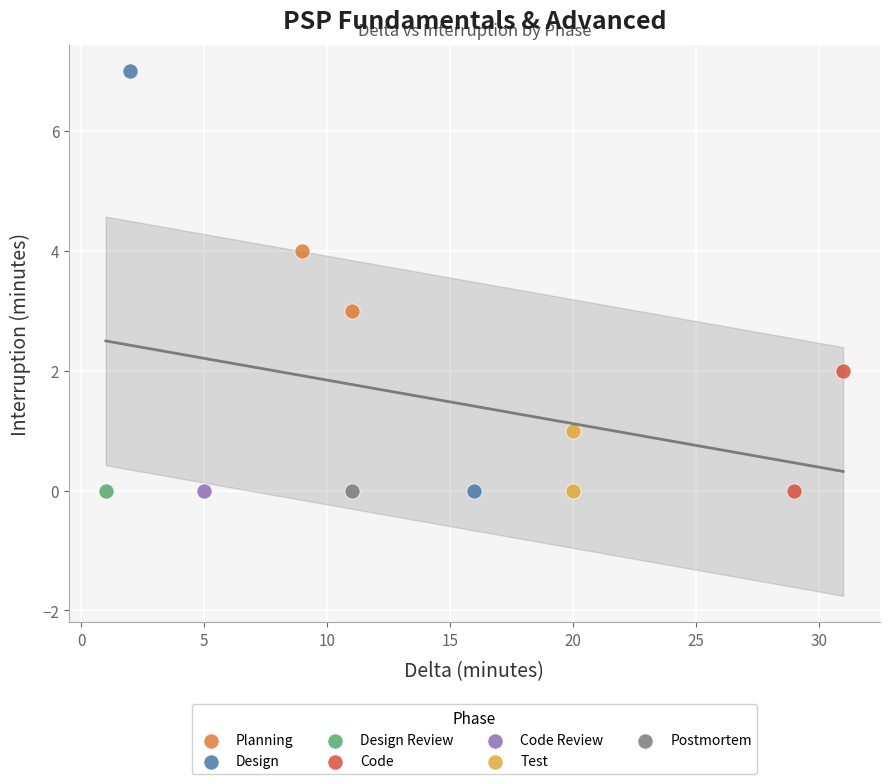

What are all the series names shown in the legend?

Planning, Design, Design Review, Code, Code Review, Test, Postmortem